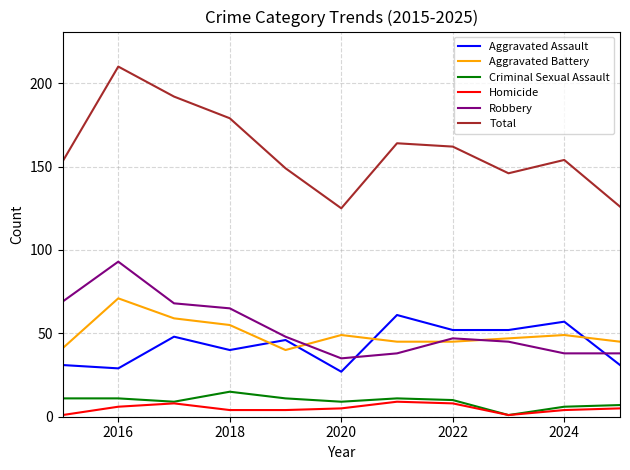

Which series has the largest total across all categories?

Total